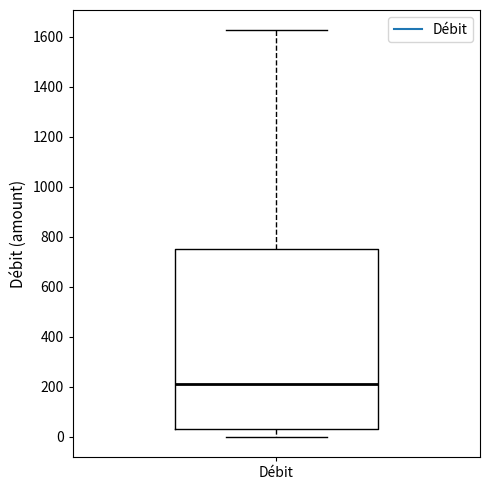

Transcribe this box plot: give where the median line is, the range the box spans, and where the two whiskers end, as read against the y-axis. The values are not printed on the chart, so give them approximately, as read against the axis.

median 220, box 40 to 760, whiskers 0 to 1620